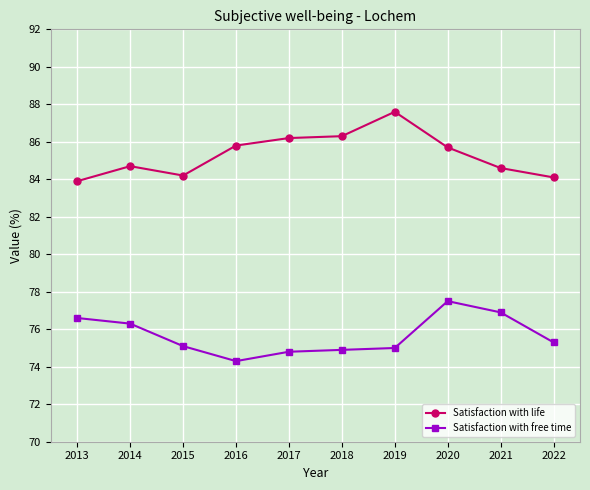

Rank the series at 2016 from highest to lowest value.

Satisfaction with life, Satisfaction with free time